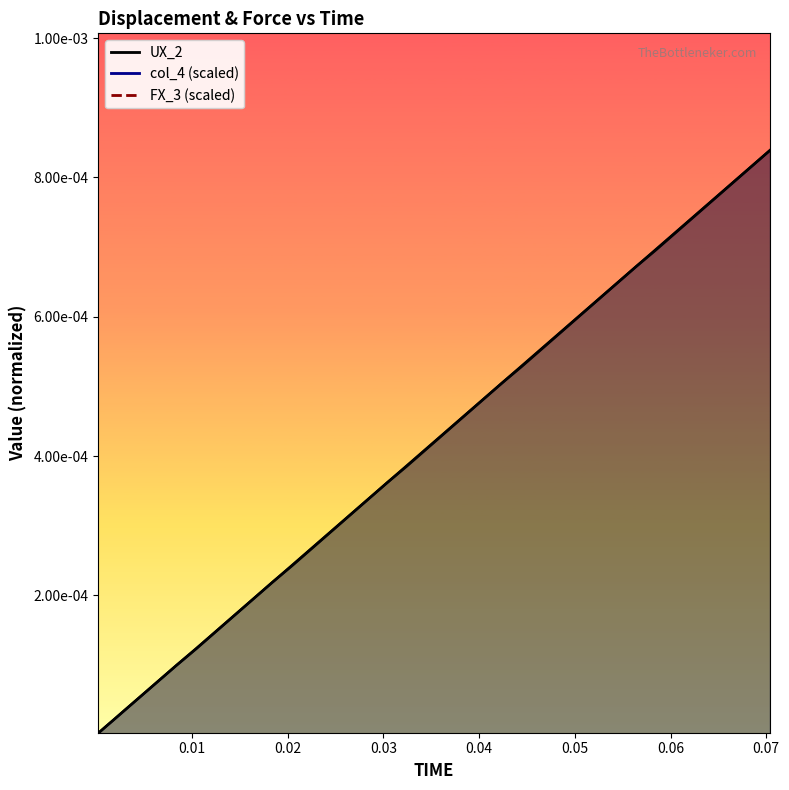

How many categories are shown in the chart?

40